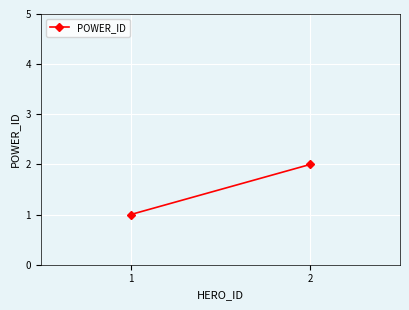

What is the value of the 1st point from the left?

1